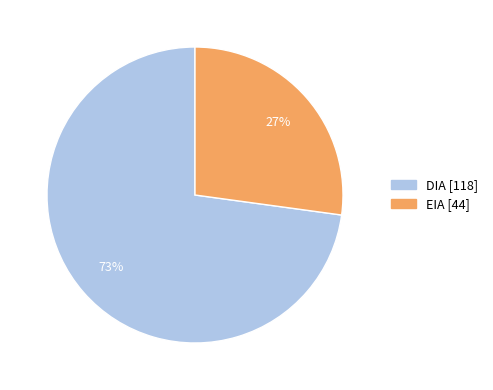

What is the ratio of the value at DIA to the value at EIA?

2.7